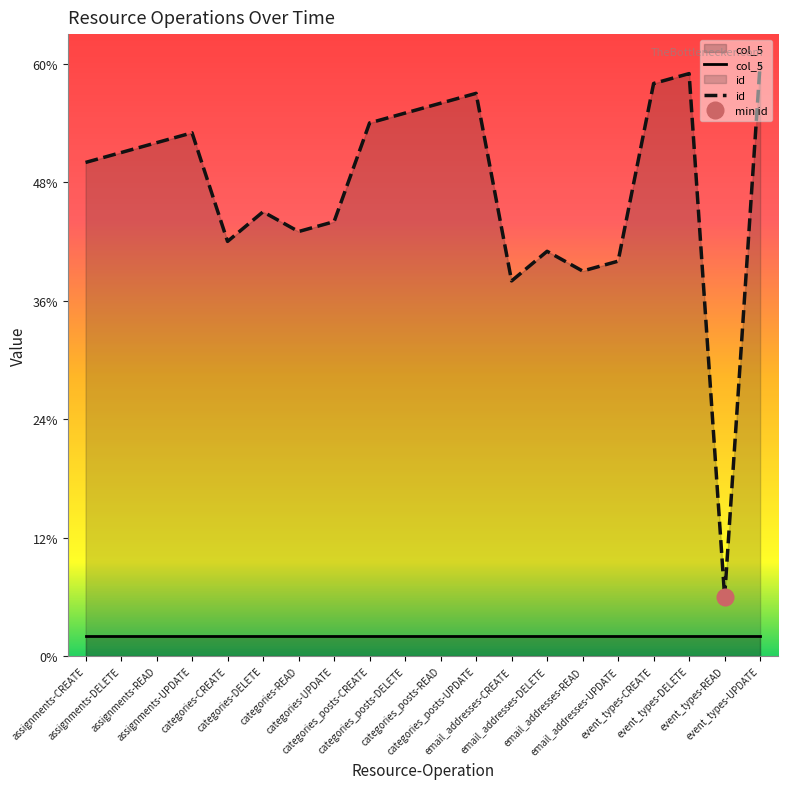

At how many categories does at least one series exceed 23?

19